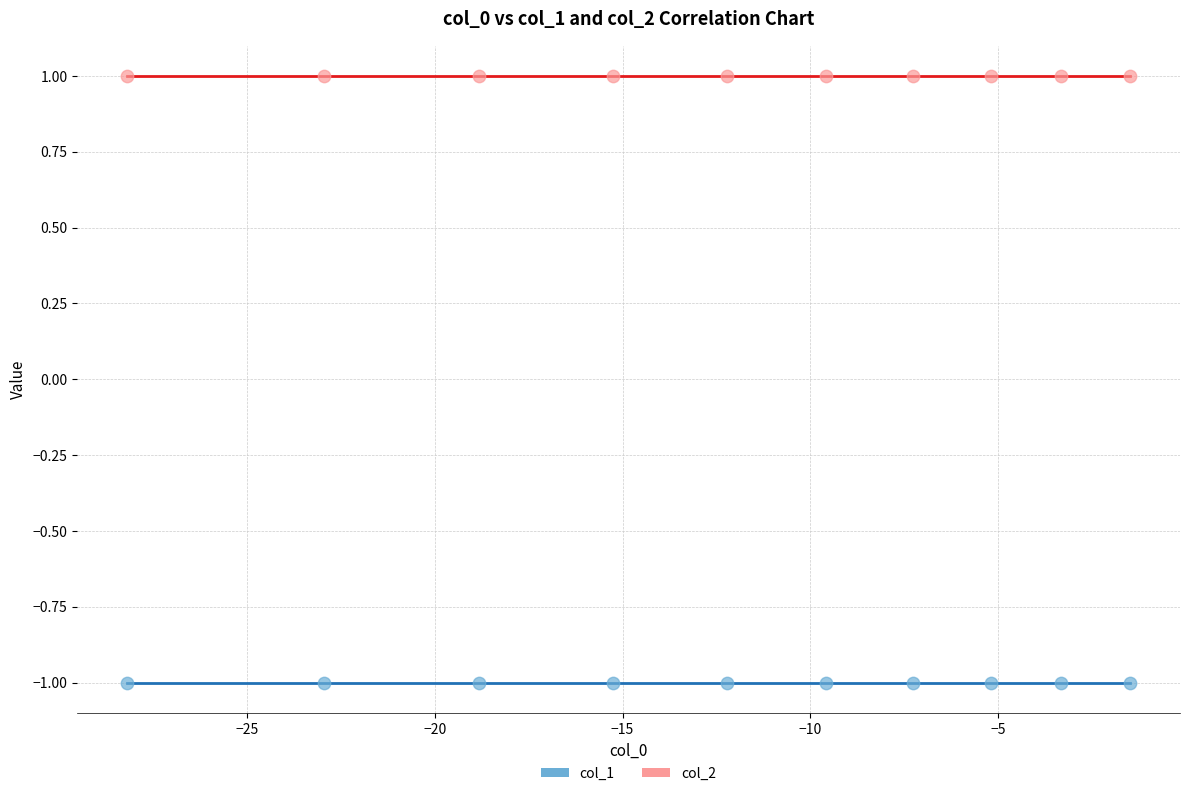

What are all the series names shown in the legend?

col_1, col_2